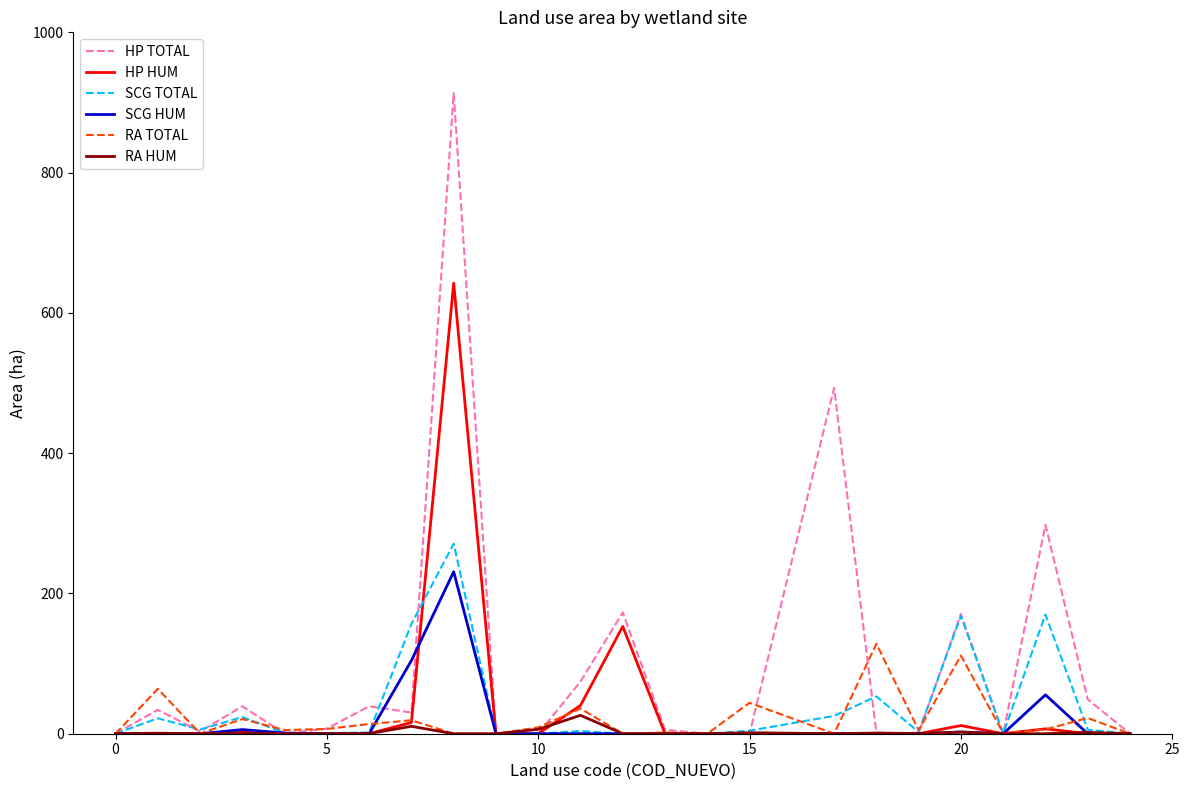

Which series has the largest total across all categories?

HP TOTAL